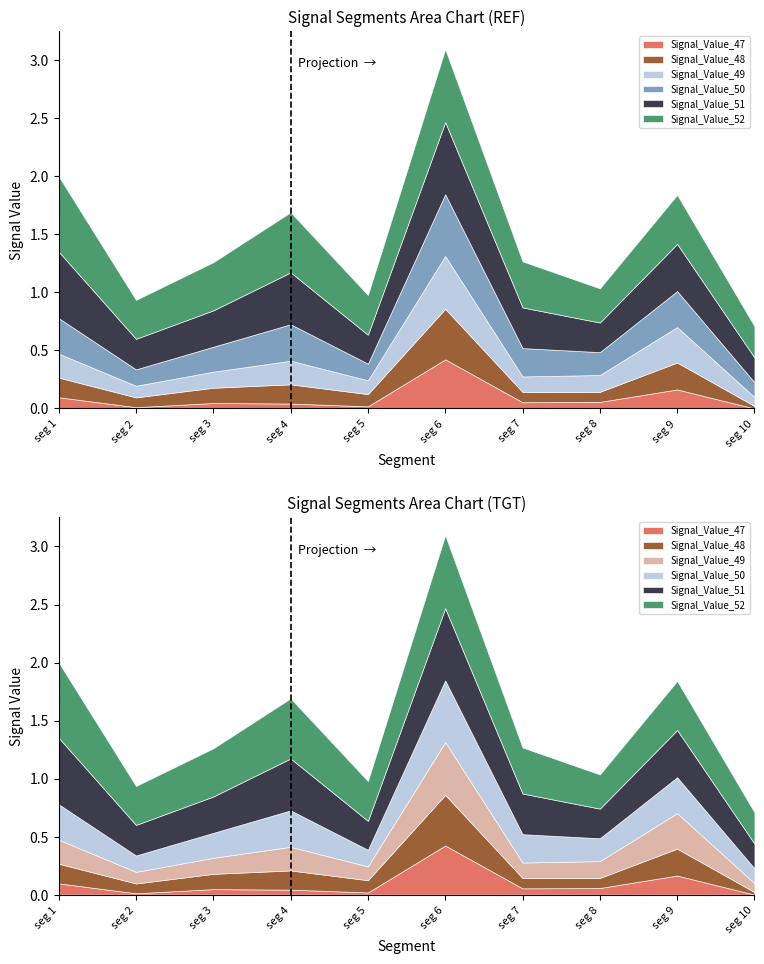

Rank the categories by Signal_Value_48 value from lowest to highest.

signal segment 10, signal segment 2, signal segment 8, signal segment 7, signal segment 5, signal segment 3, signal segment 4, signal segment 1, signal segment 9, signal segment 6